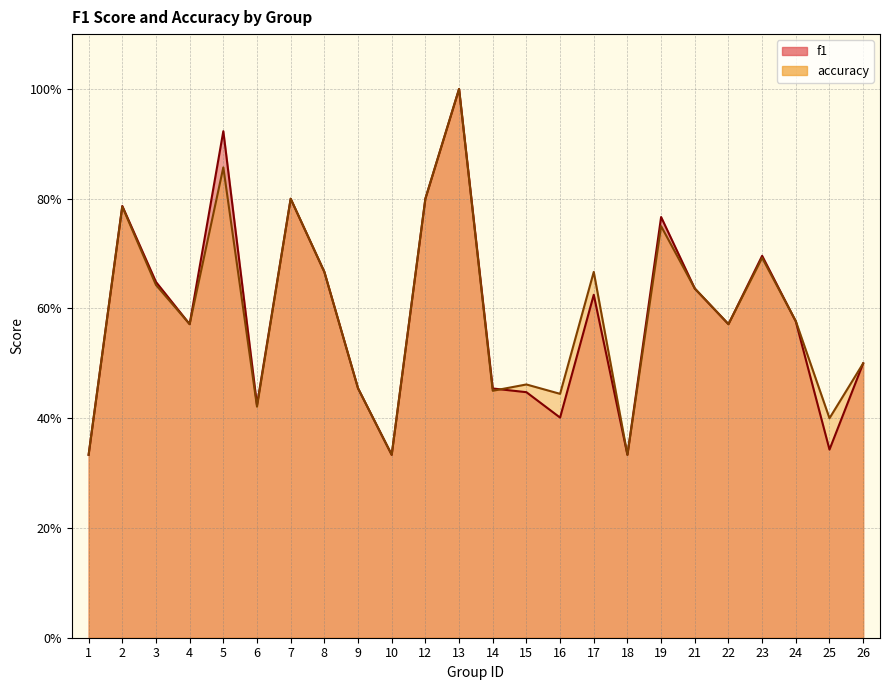

How many f1 values are between 0 and 1?

24